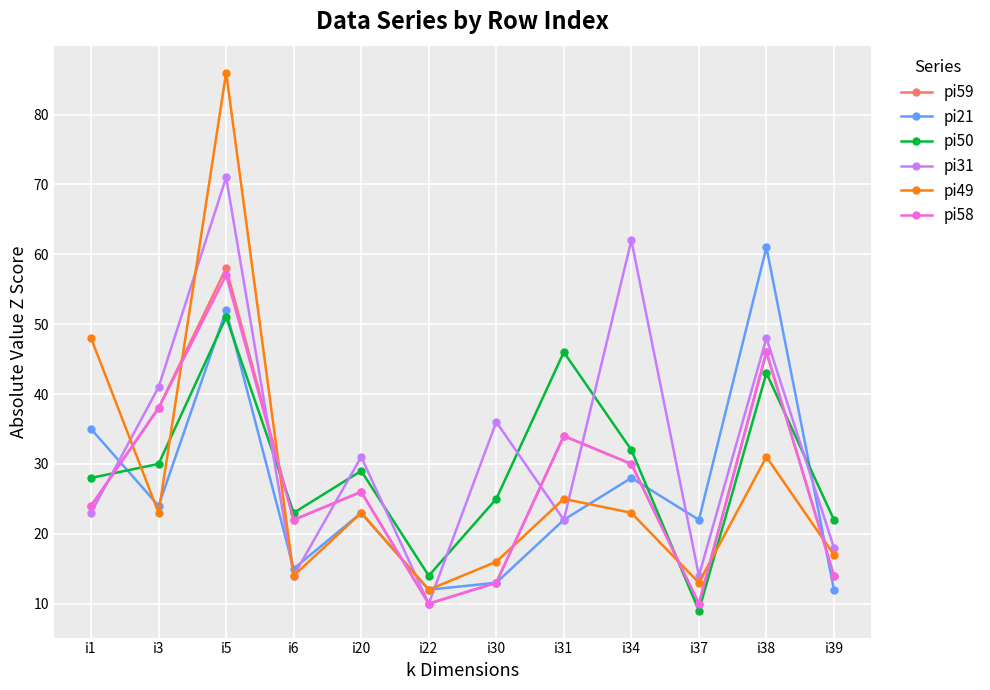

What is the greatest value displayed?

86